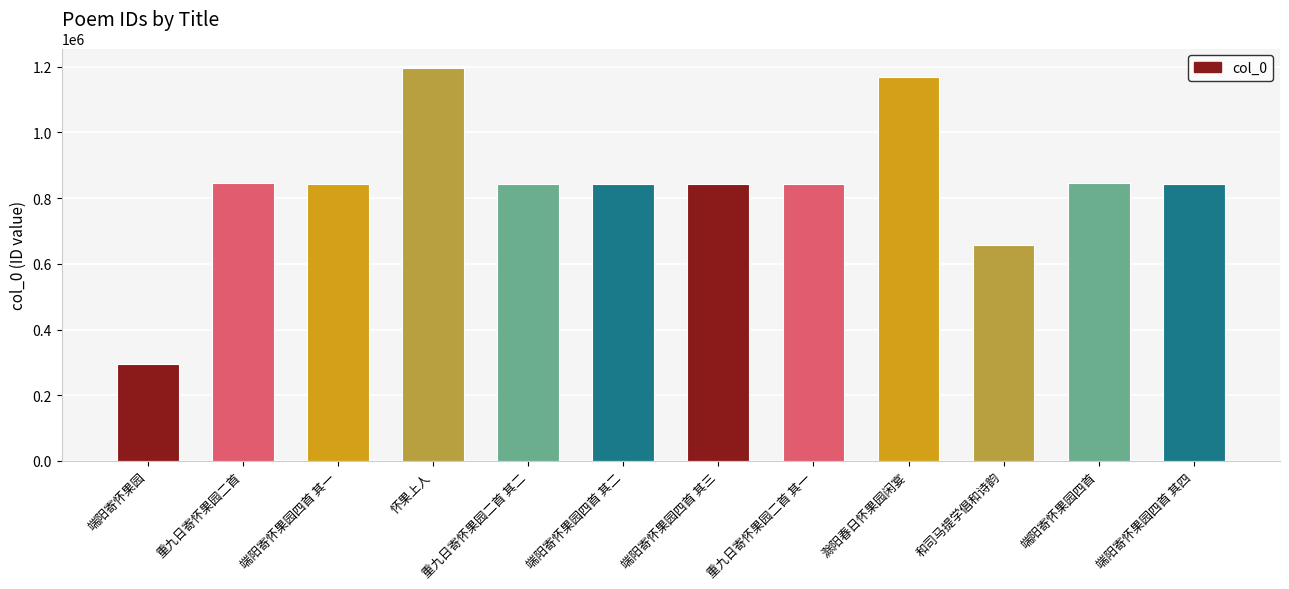

The chart shows a value of 844880 at 端阳寄怀果园四首. True or false?

True